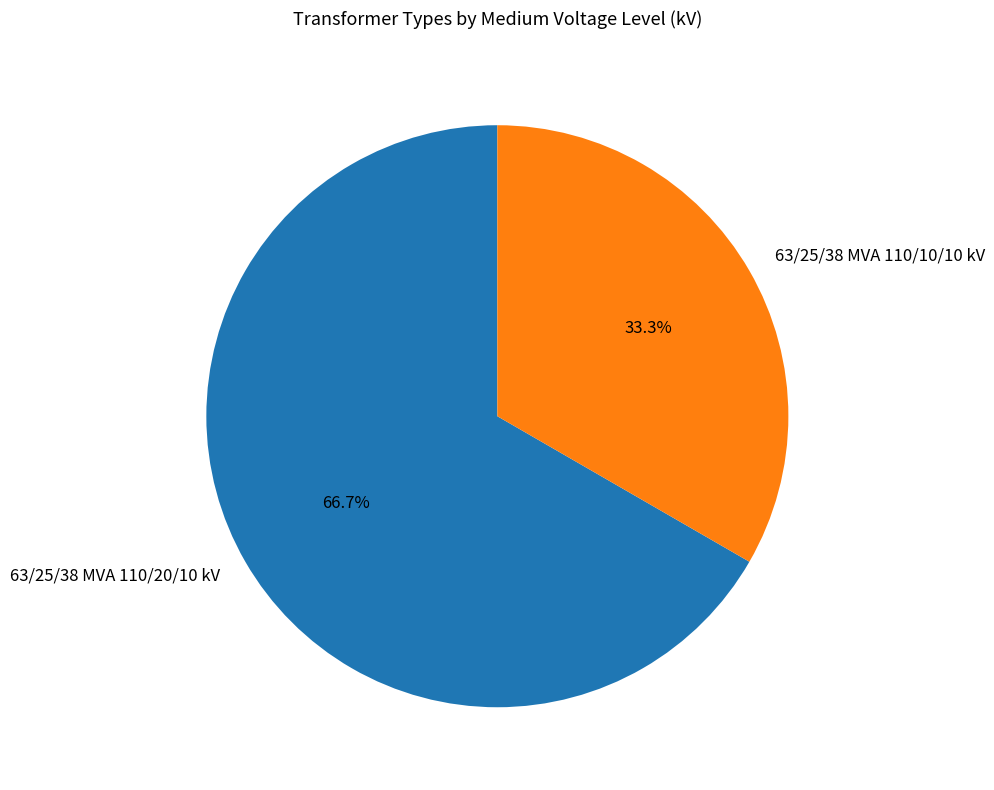

Between 63/25/38 MVA 110/20/10 kV and 63/25/38 MVA 110/10/10 kV, which is larger?

63/25/38 MVA 110/20/10 kV